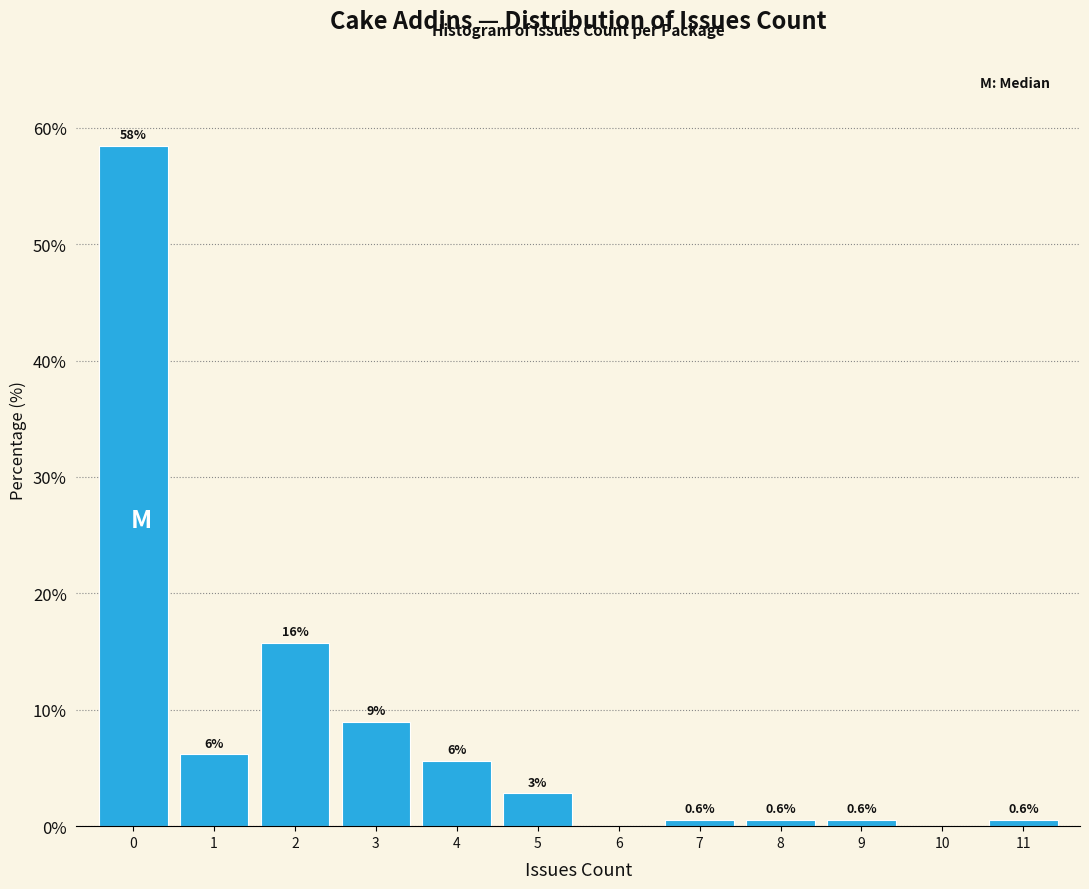

Which range on the x-axis has the tallest bar?

-0.5 to 0.5